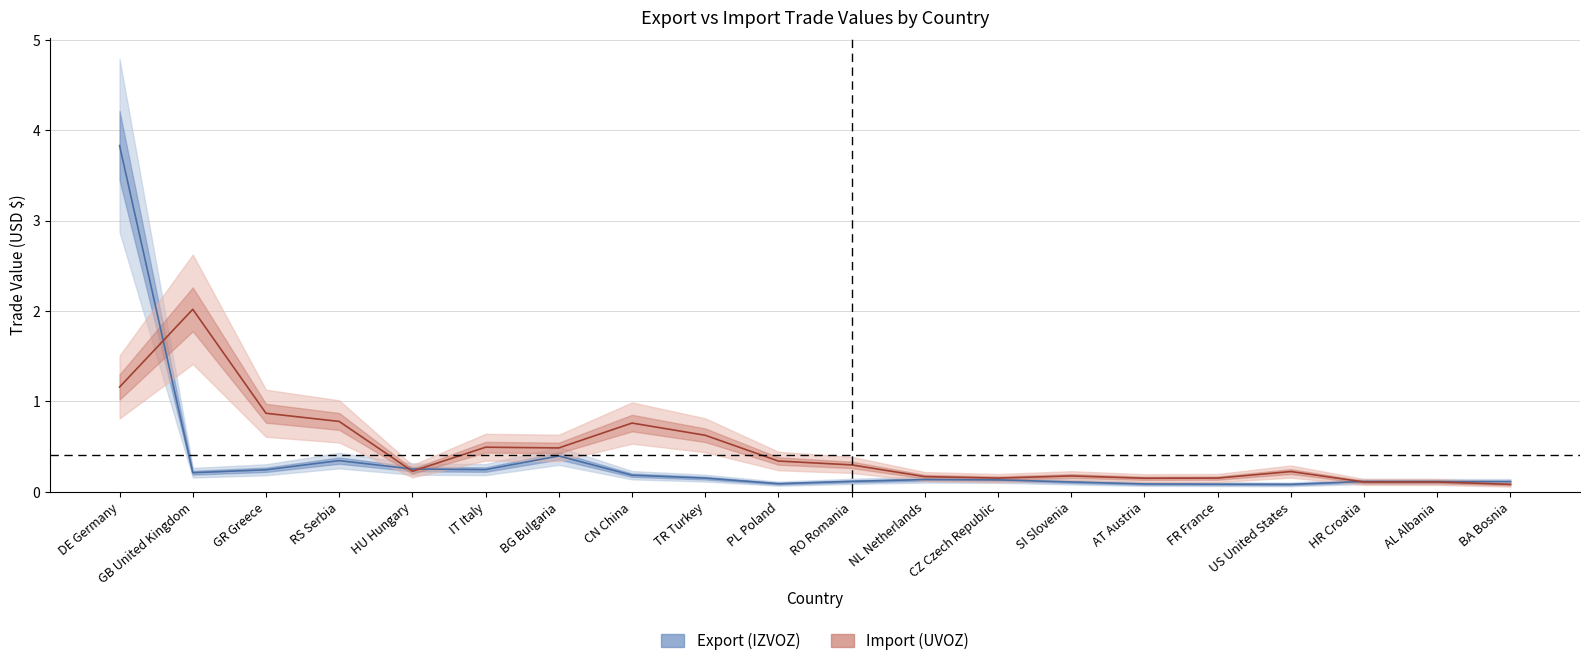

What is the sum of the Import (UVOZ) values at HU Hungary and PL Poland?

0.6